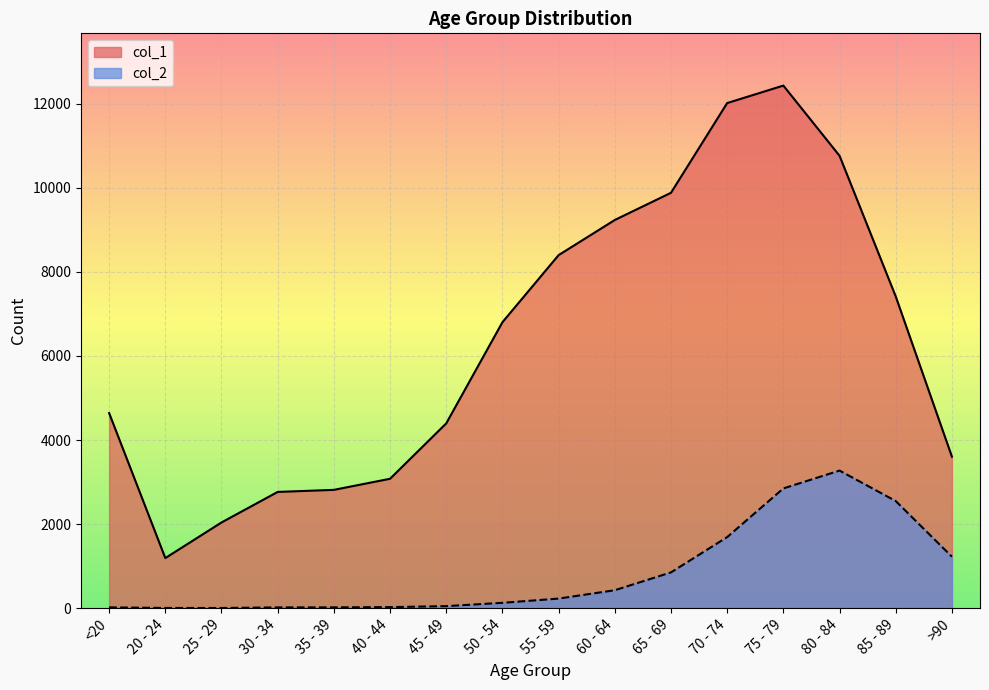

How many lines are shown in the chart?

2